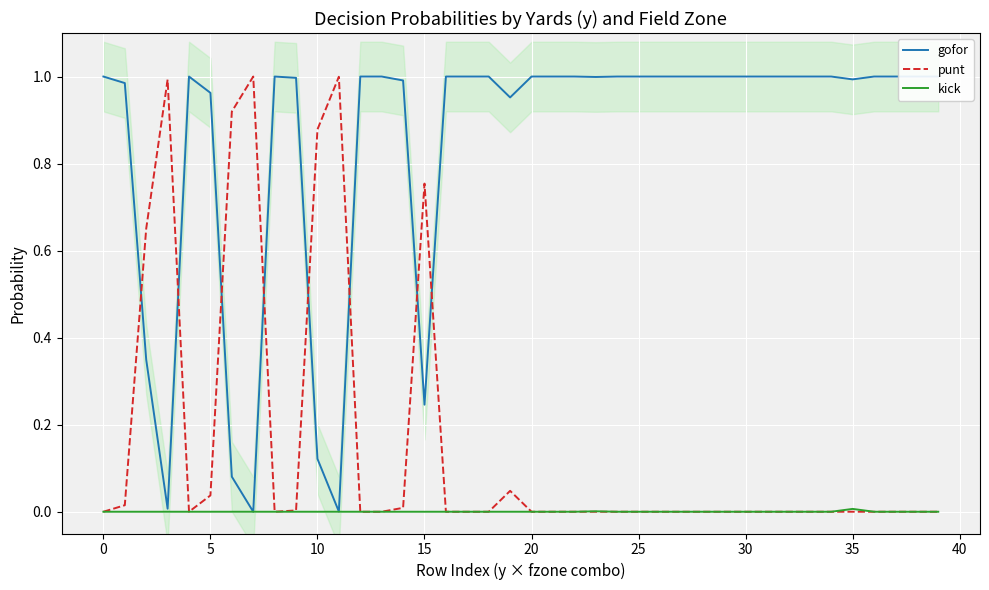

Which series has the widest spread of values?

gofor